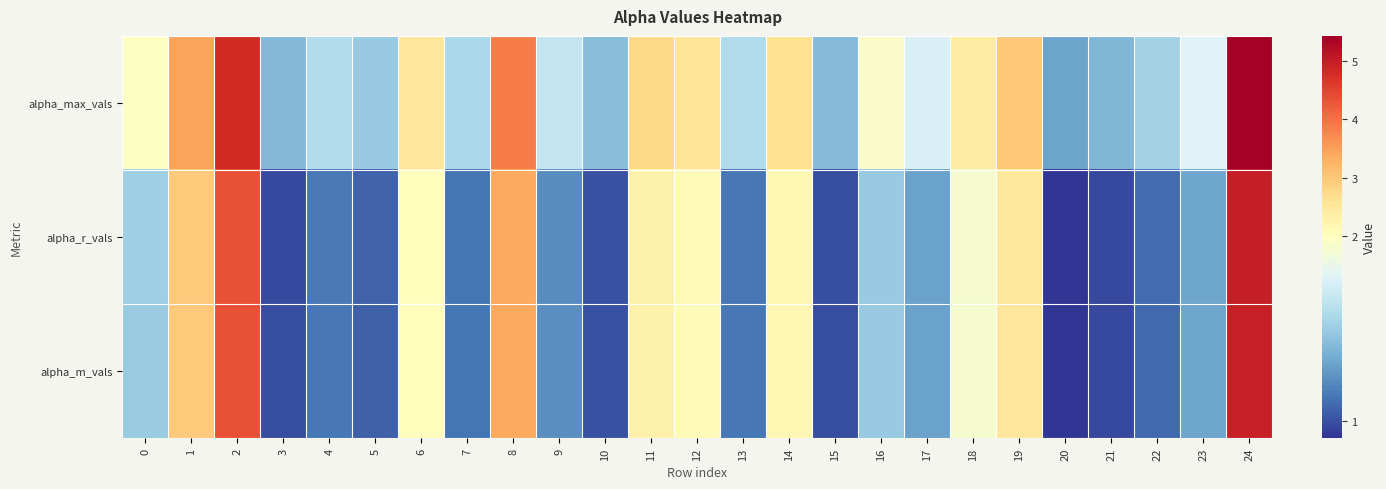

Between 20 and 6, which is larger?

6